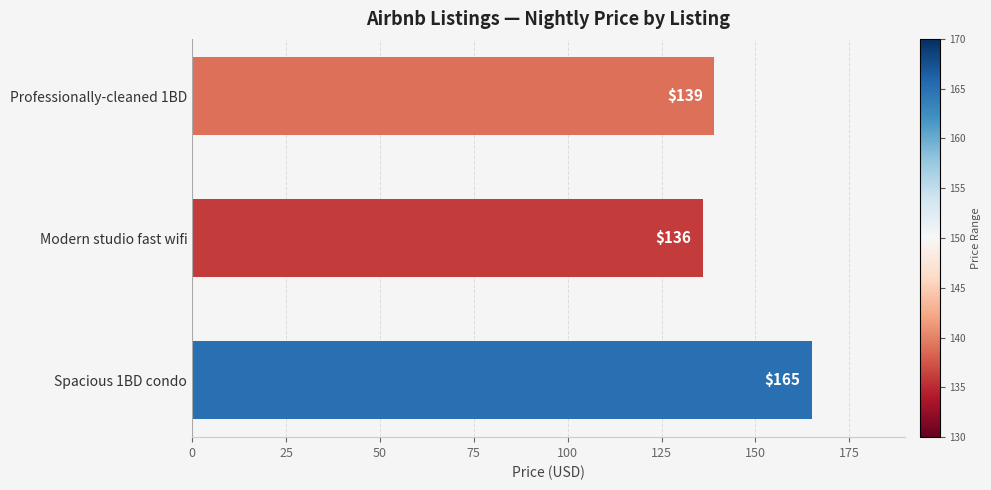

Are the bars horizontal?

Yes